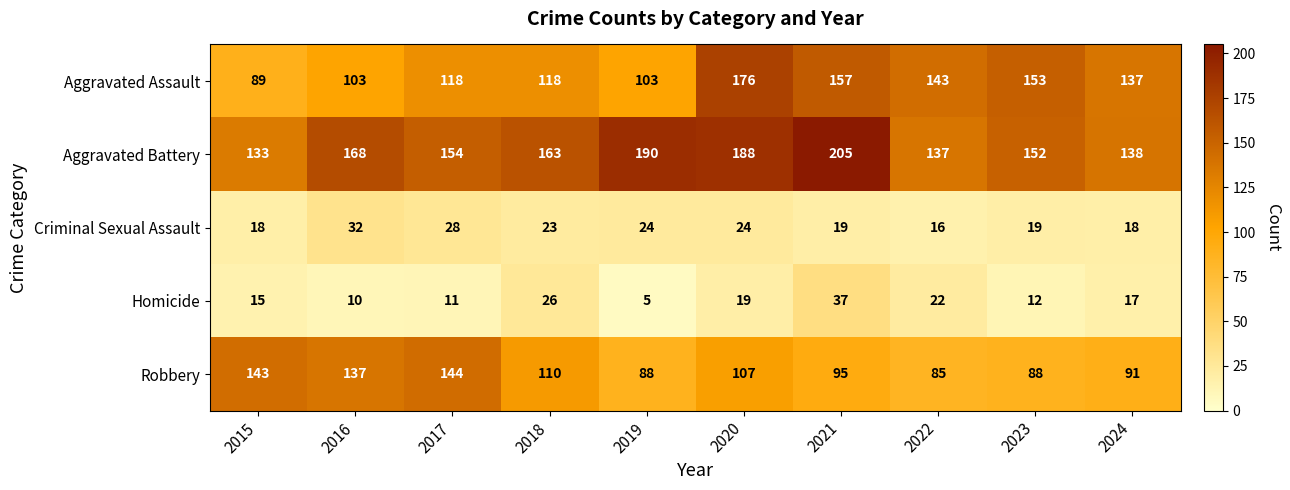

Which series has the largest total across all categories?

Aggravated Battery